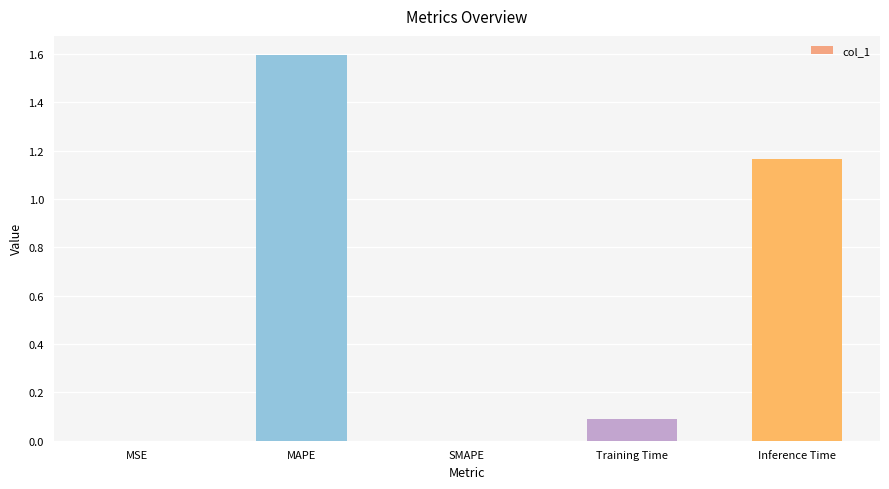

How many series are shown in this chart?

1